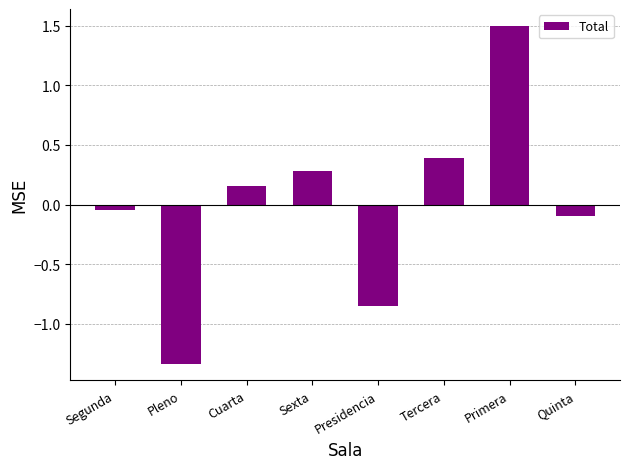

List the labels in order of value, largest first.

Primera, Tercera, Sexta, Cuarta, Segunda, Quinta, Presidencia, Pleno